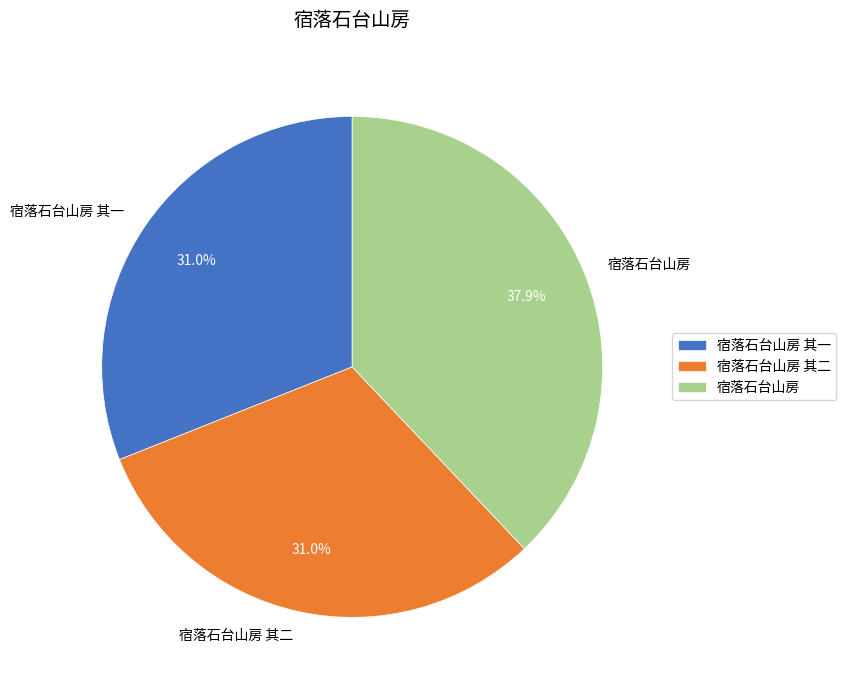

True or false: 宿落石台山房 其一 accounts for 31% of the total.

True